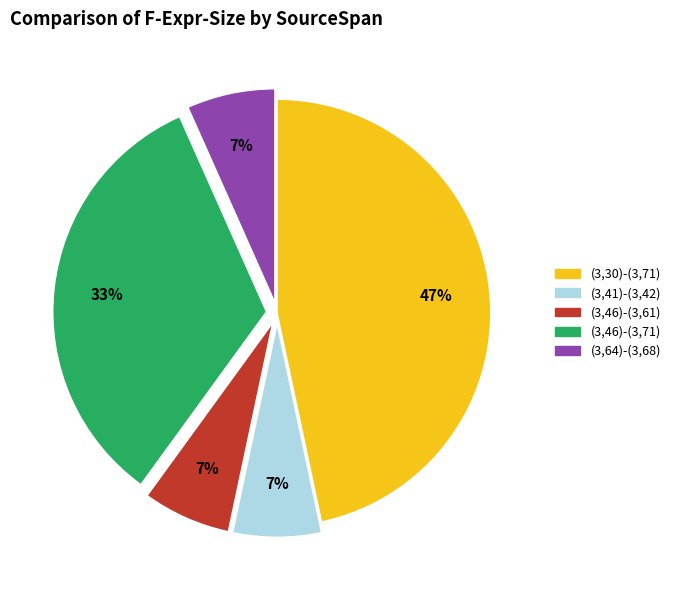

Count the number of slices in the pie.

5